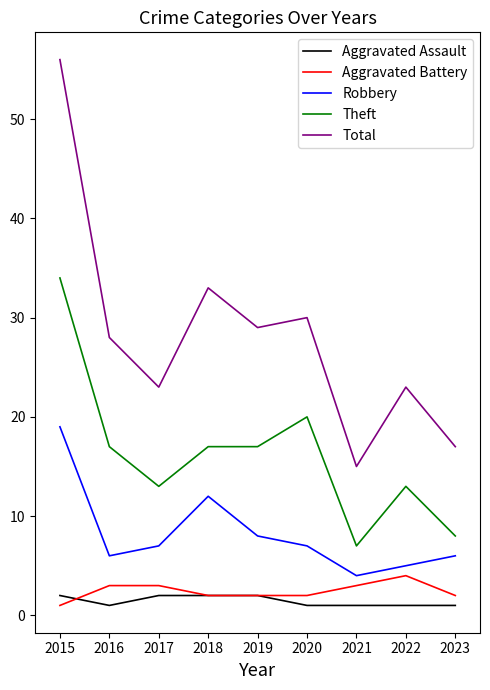

Which series has the largest total across all categories?

Total